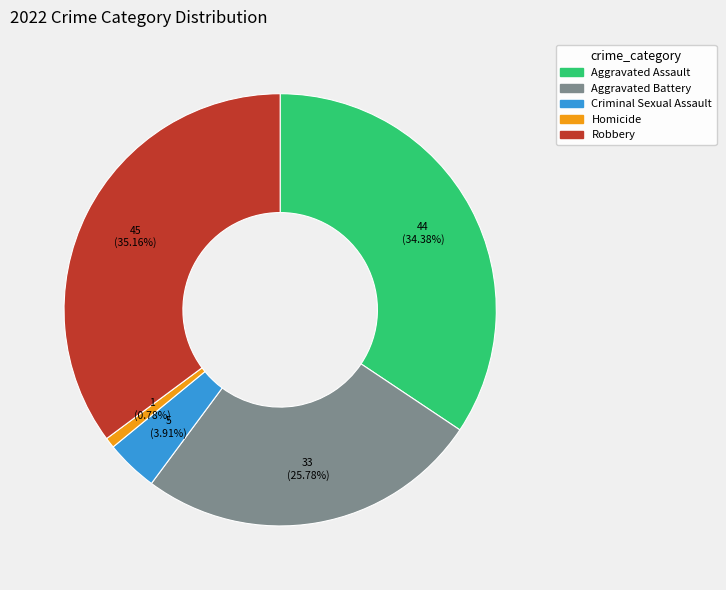

To the nearest percent, what is the difference between the largest and smallest slice percentages?

34%